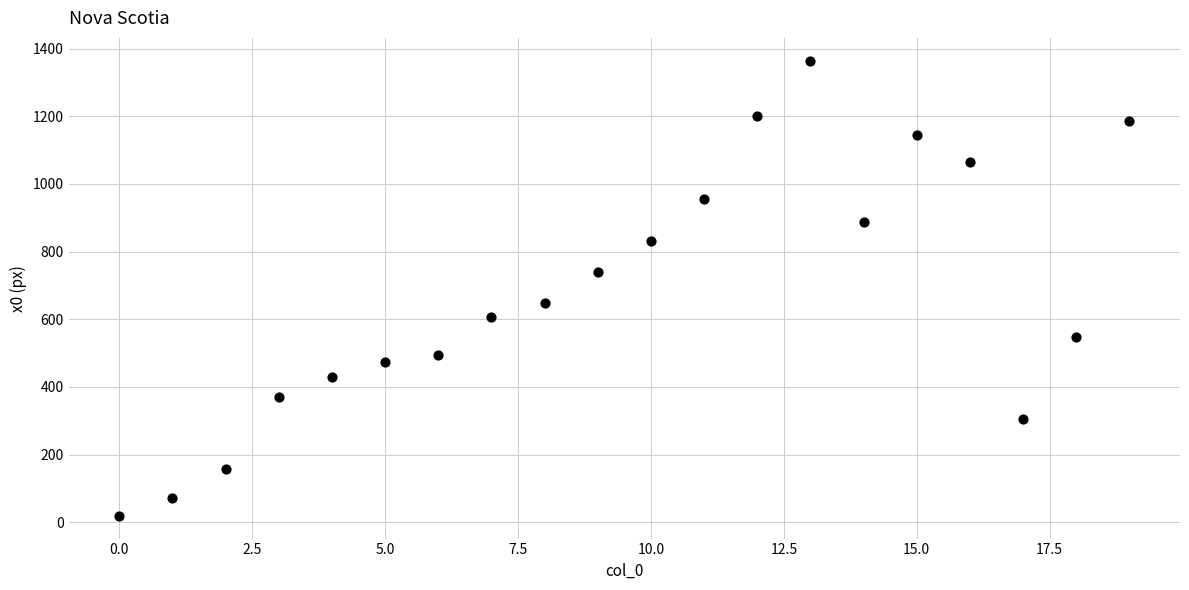

What is the range of Y values (max minus min)?

1345.8